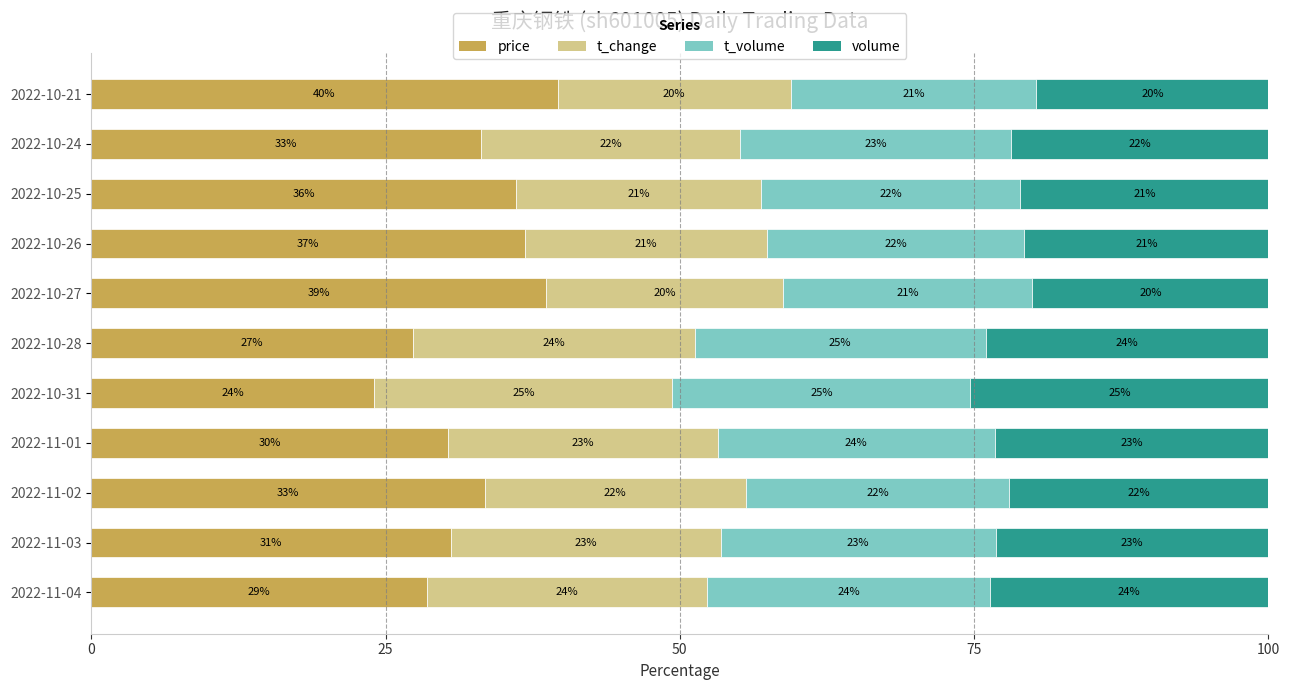

What is the total value across all series at 2022-10-28?

100.0